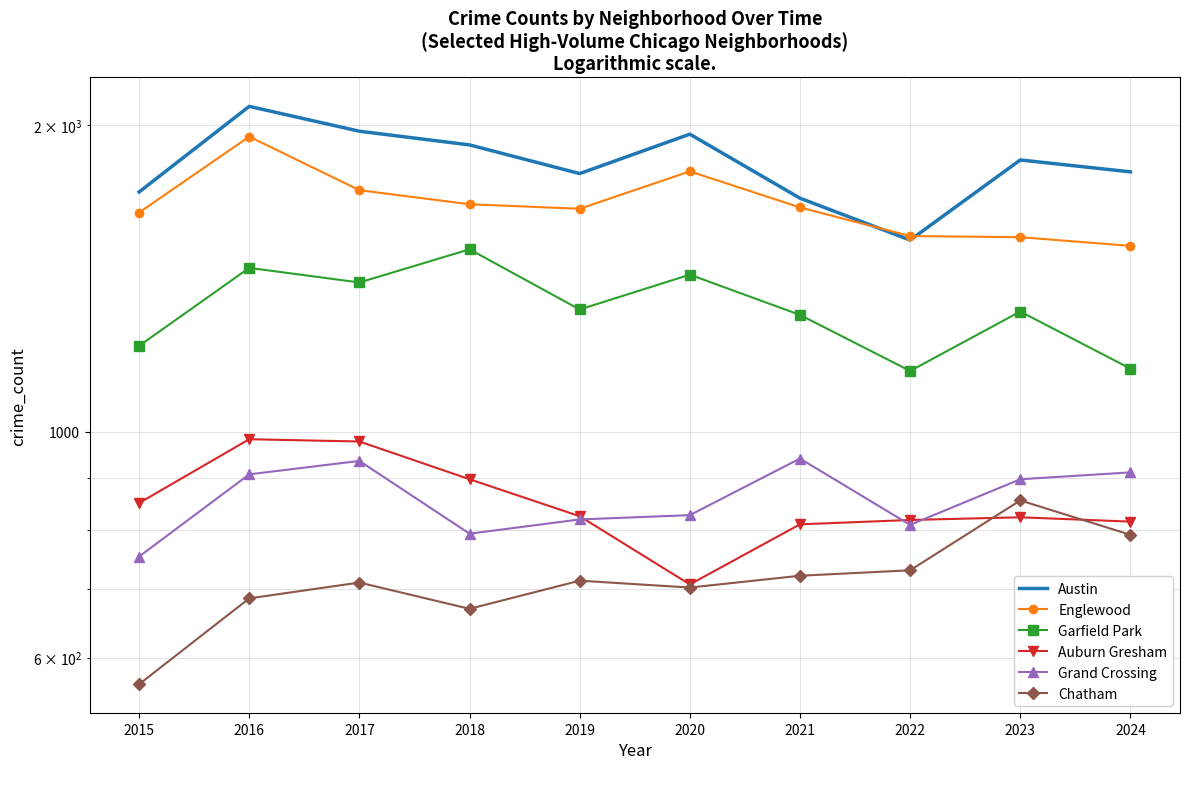

What is the difference between the maximum and second lowest values in the Chatham series?

186